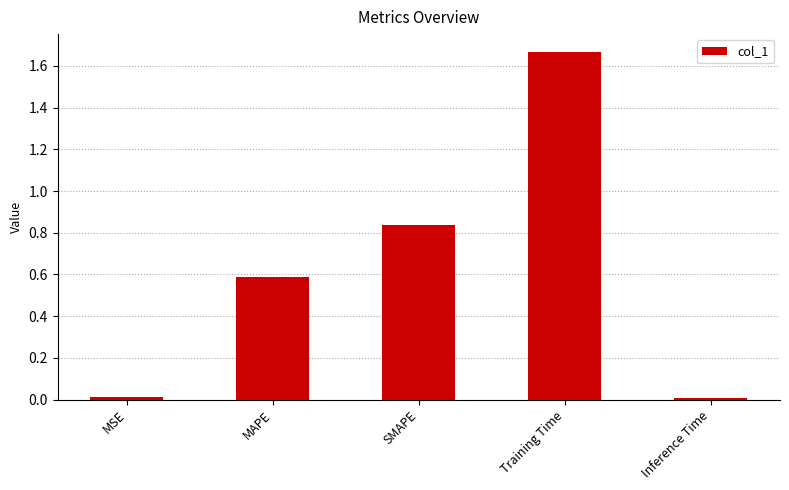

At which category does the chart reach its peak across all series?

Training Time